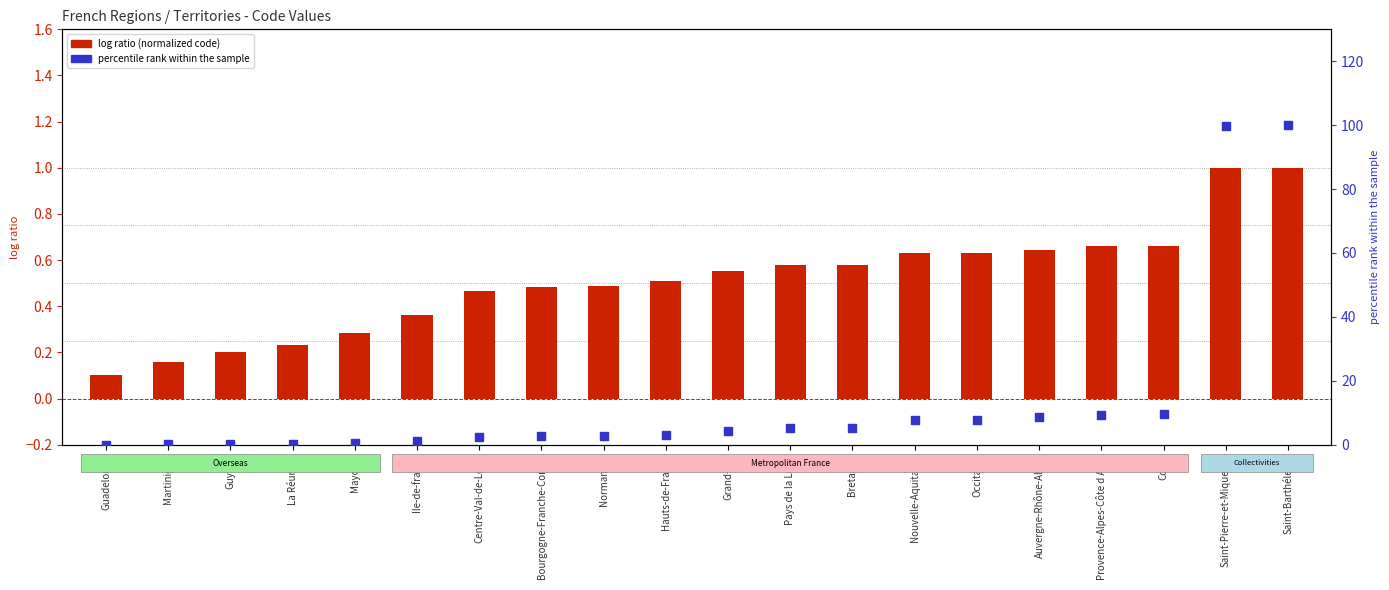

Which series reaches the minimum Y coordinate?

percentile rank within the sample